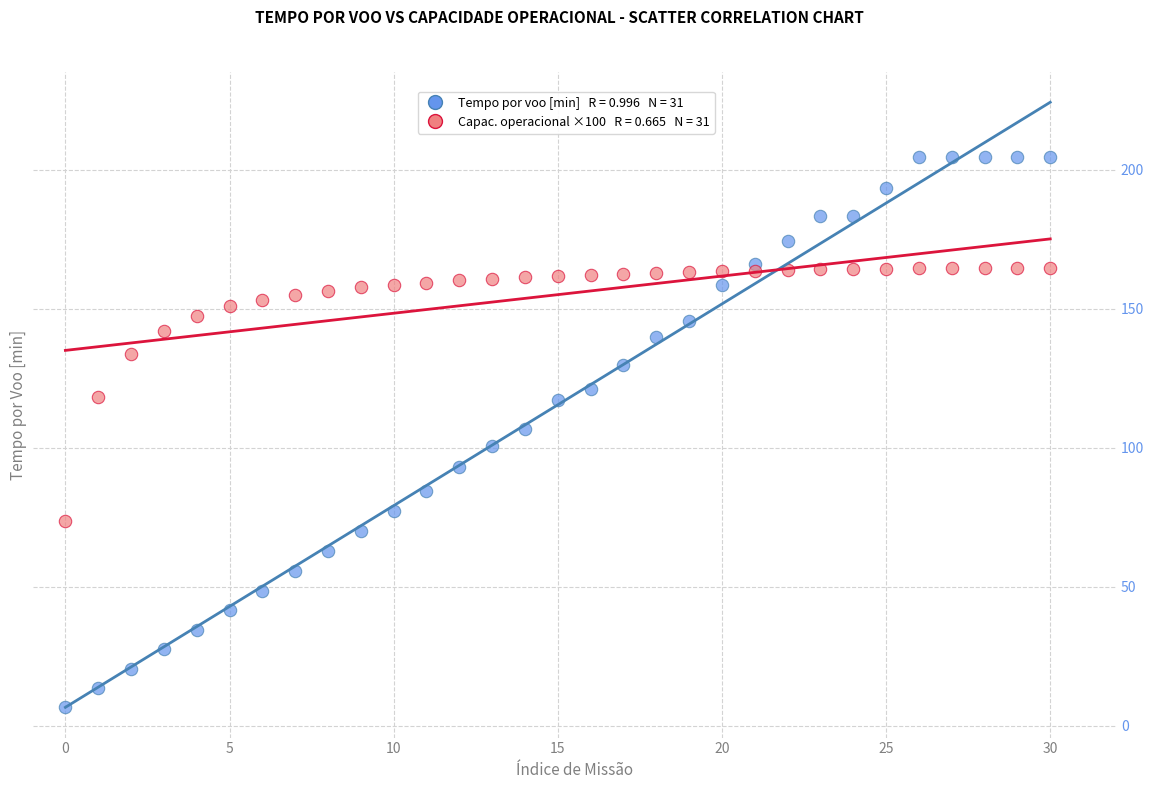

Across all data points, what is the range of Y values (max minus min)?

197.8